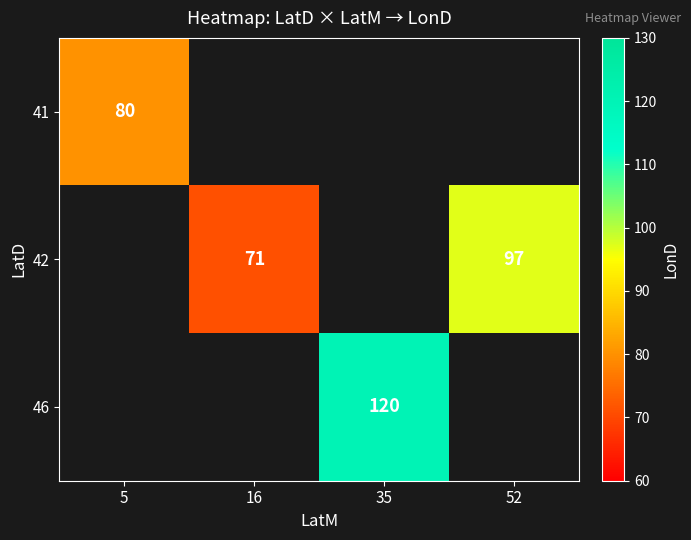

Is it true that 42 equals 97 at 52?

True